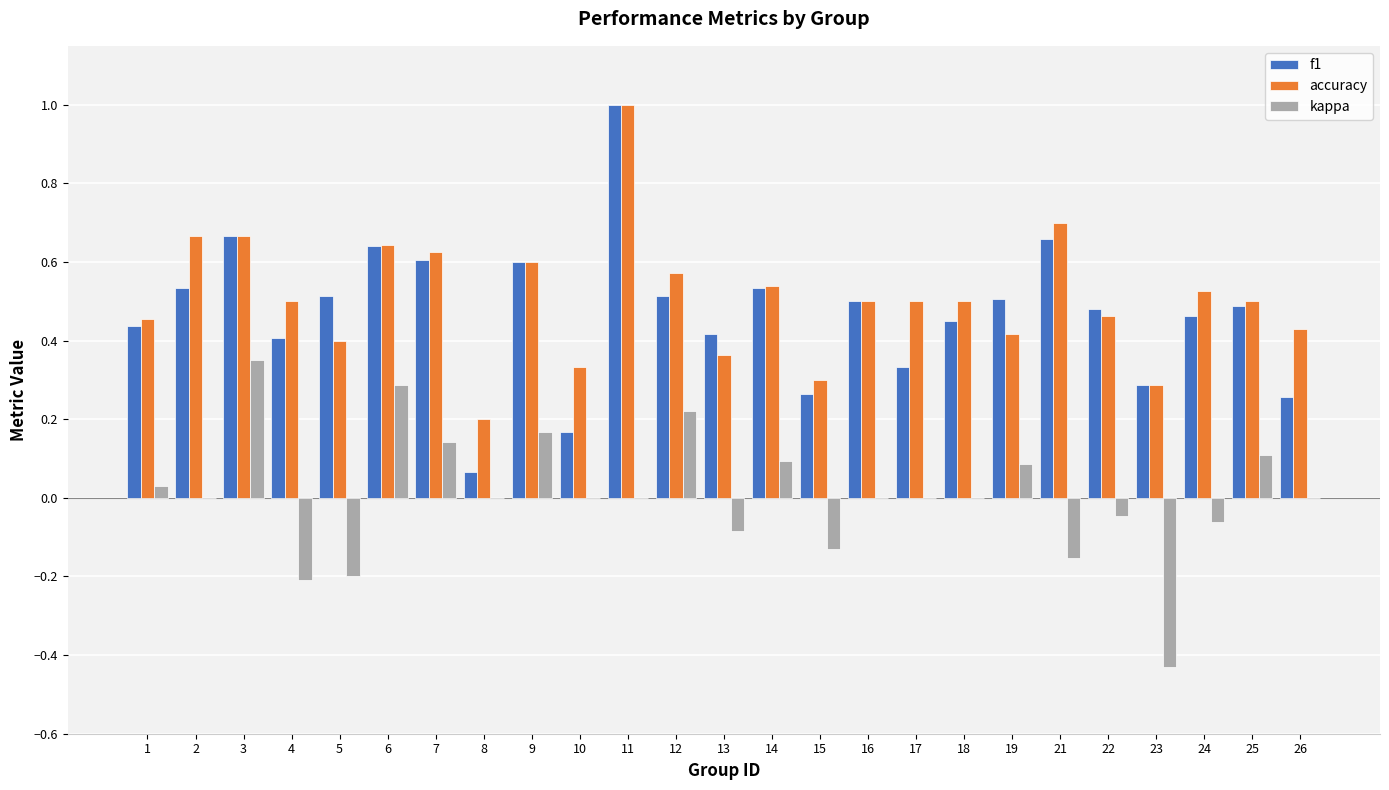

What is the sum of all accuracy values?

12.7